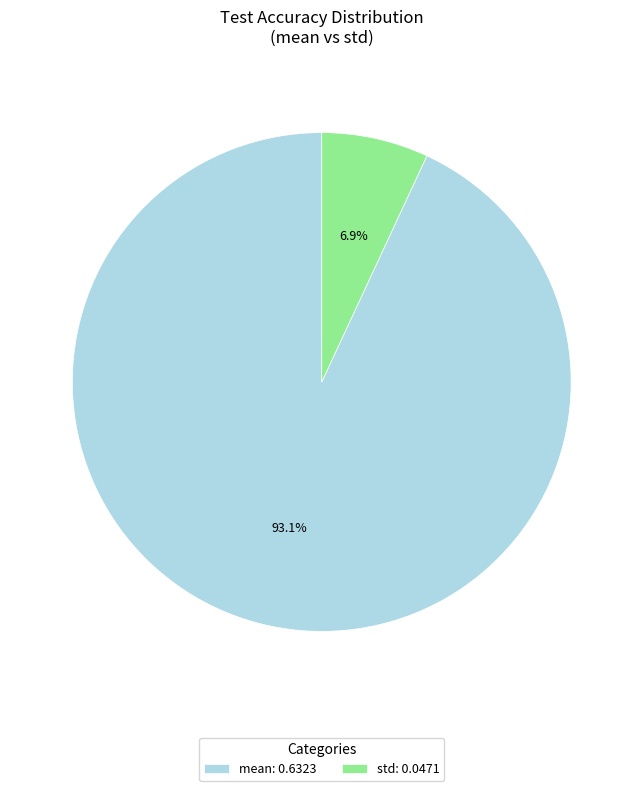

True or false: mean accounts for 84% of the total.

False